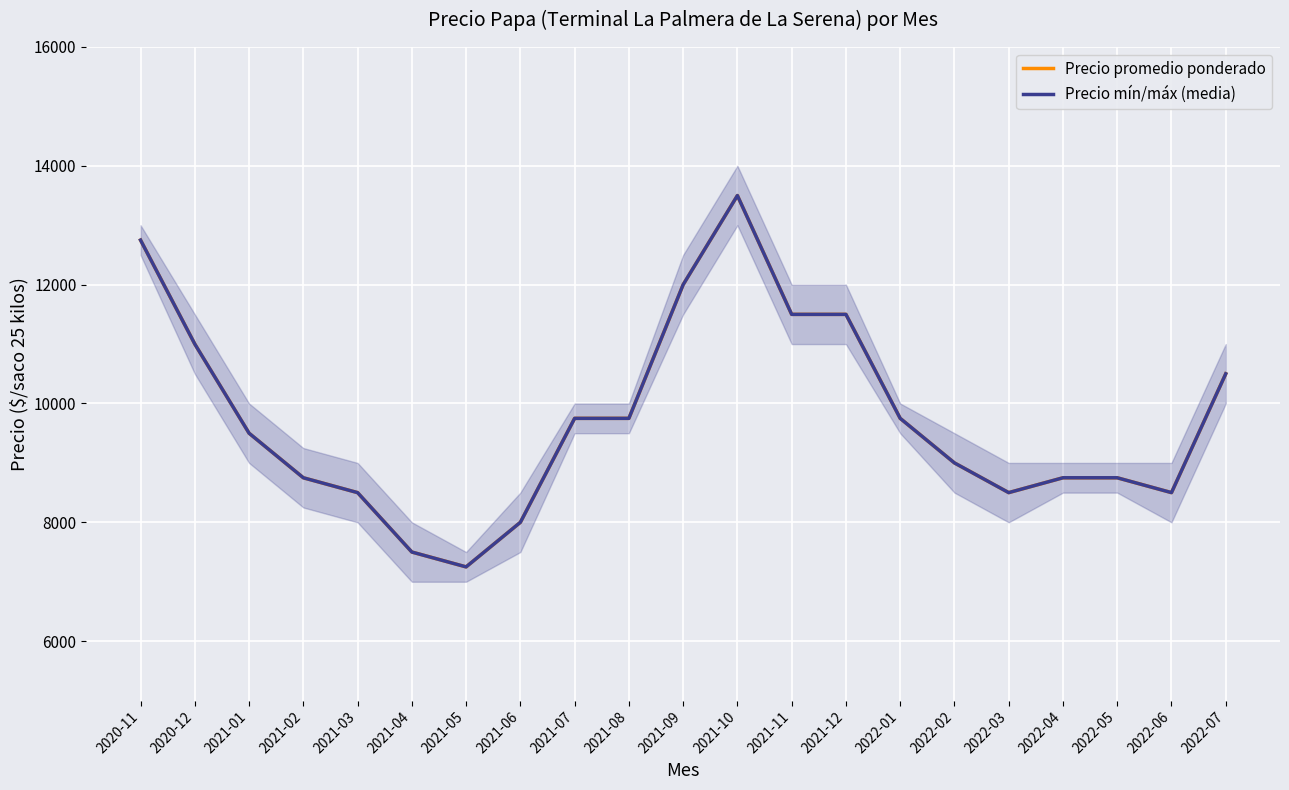

Which category has the highest value in the Precio promedio ponderado series?

2021-10